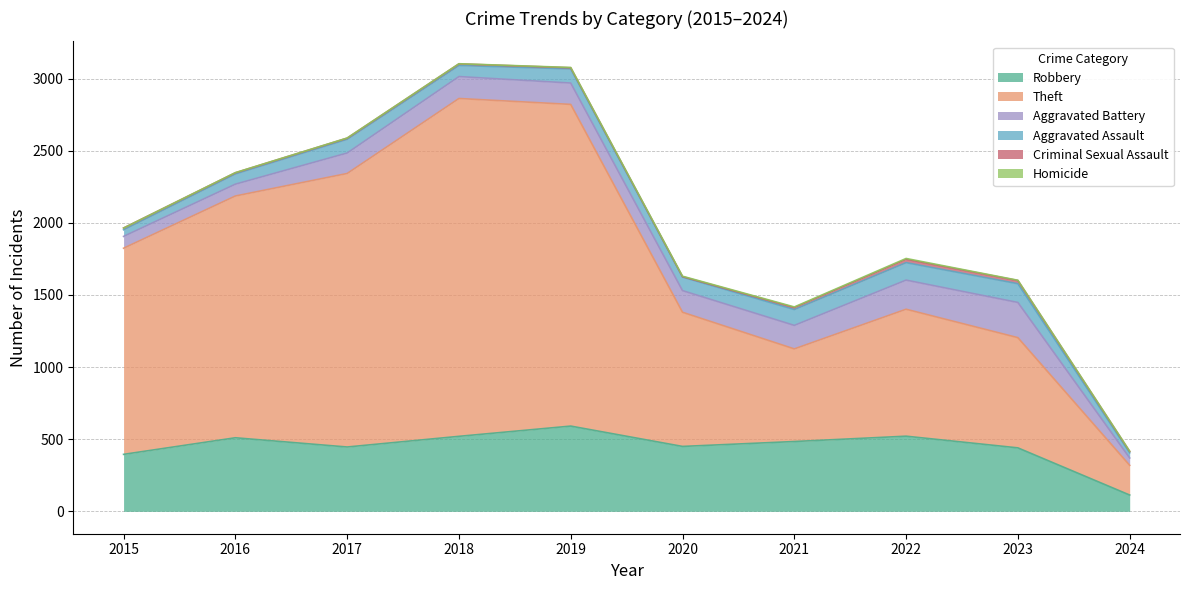

Which series has the widest spread of values?

Theft